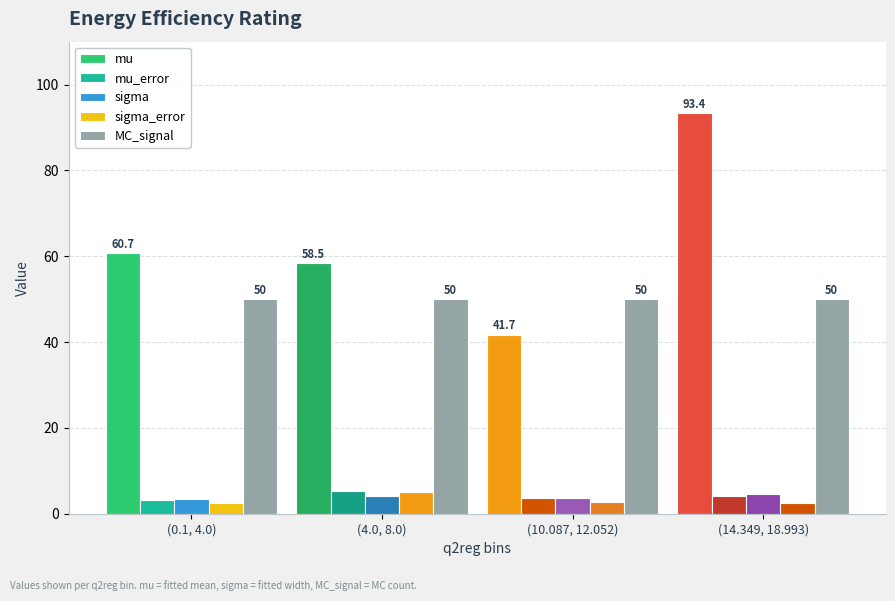

Reading left to right, transcribe all the data shown in this chart.

mu: (0.1, 4.0)=60.7	(4.0, 8.0)=58.5	(10.087, 12.052)=41.7	(14.349, 18.993)=93.4
mu_error: (0.1, 4.0)=3.2	(4.0, 8.0)=5.2	(10.087, 12.052)=3.7	(14.349, 18.993)=4.2
sigma: (0.1, 4.0)=3.4	(4.0, 8.0)=4.1	(10.087, 12.052)=3.7	(14.349, 18.993)=4.6
sigma_error: (0.1, 4.0)=2.6	(4.0, 8.0)=5.1	(10.087, 12.052)=2.7	(14.349, 18.993)=2.6
MC_signal: (0.1, 4.0)=50.0	(4.0, 8.0)=50.0	(10.087, 12.052)=50.0	(14.349, 18.993)=50.0